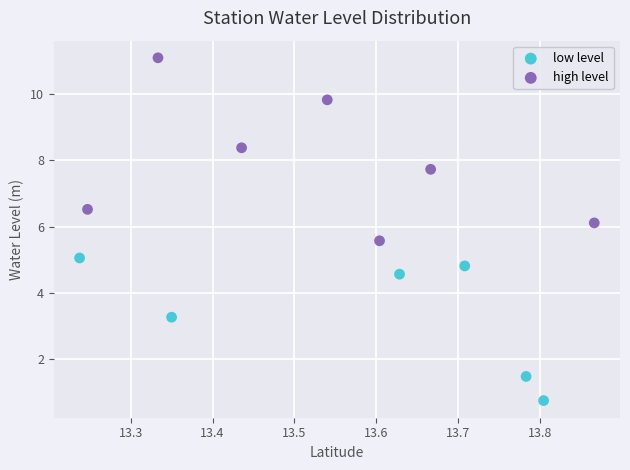

Which series contains the highest Y value?

high level